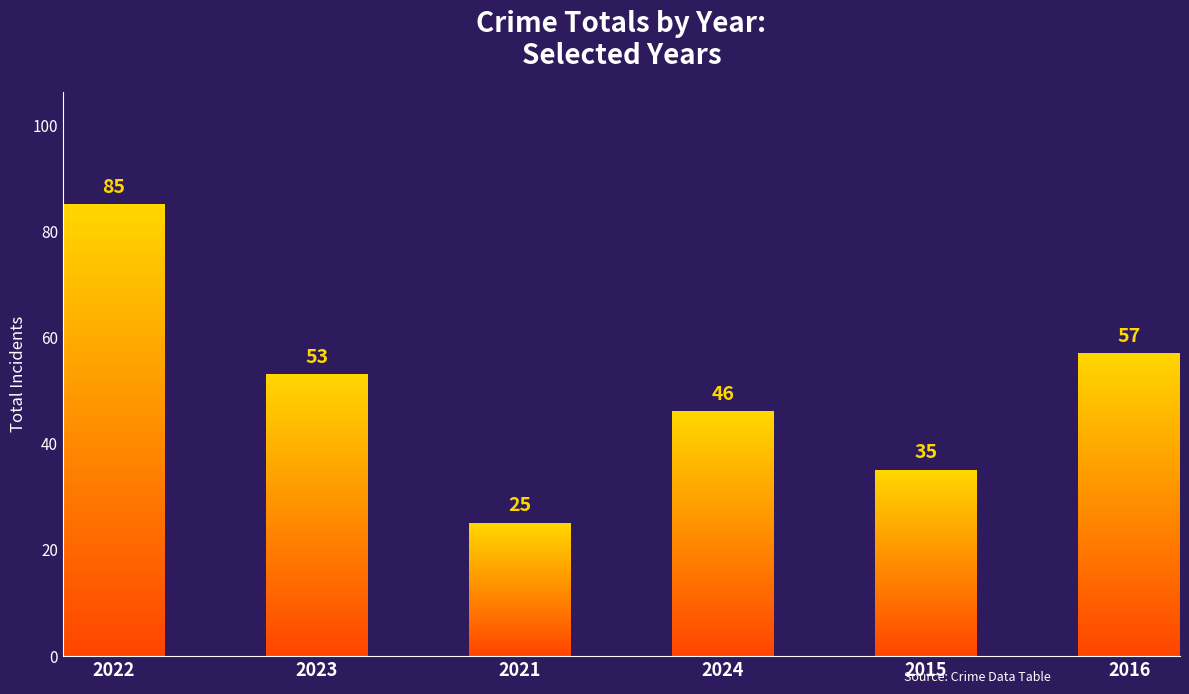

How many categories are shown in the chart?

6